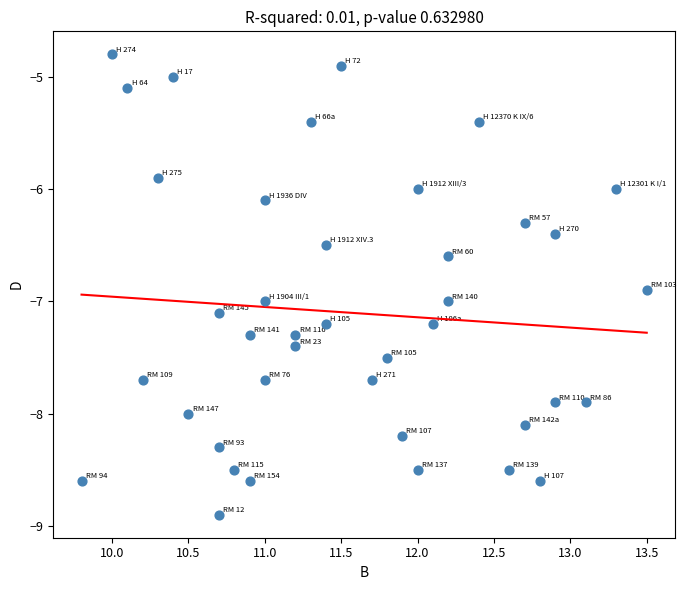

What is the range of Y values (max minus min)?

4.1